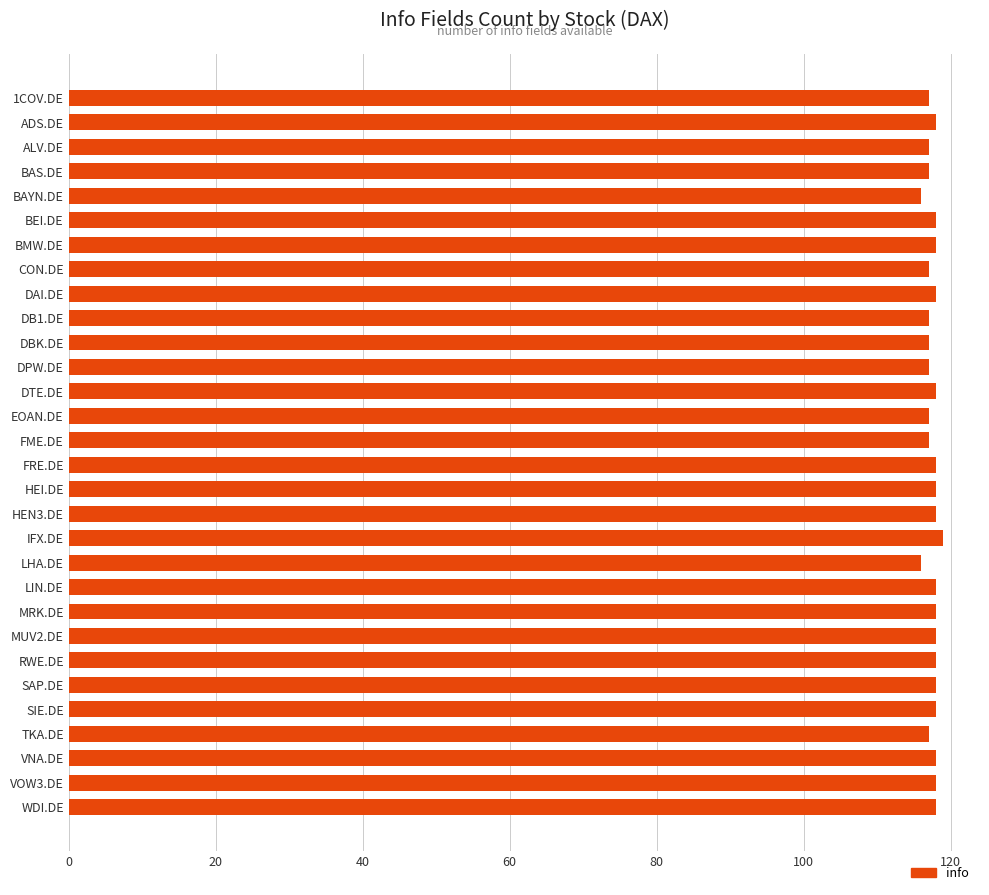

What is the maximum value shown in the chart?

119